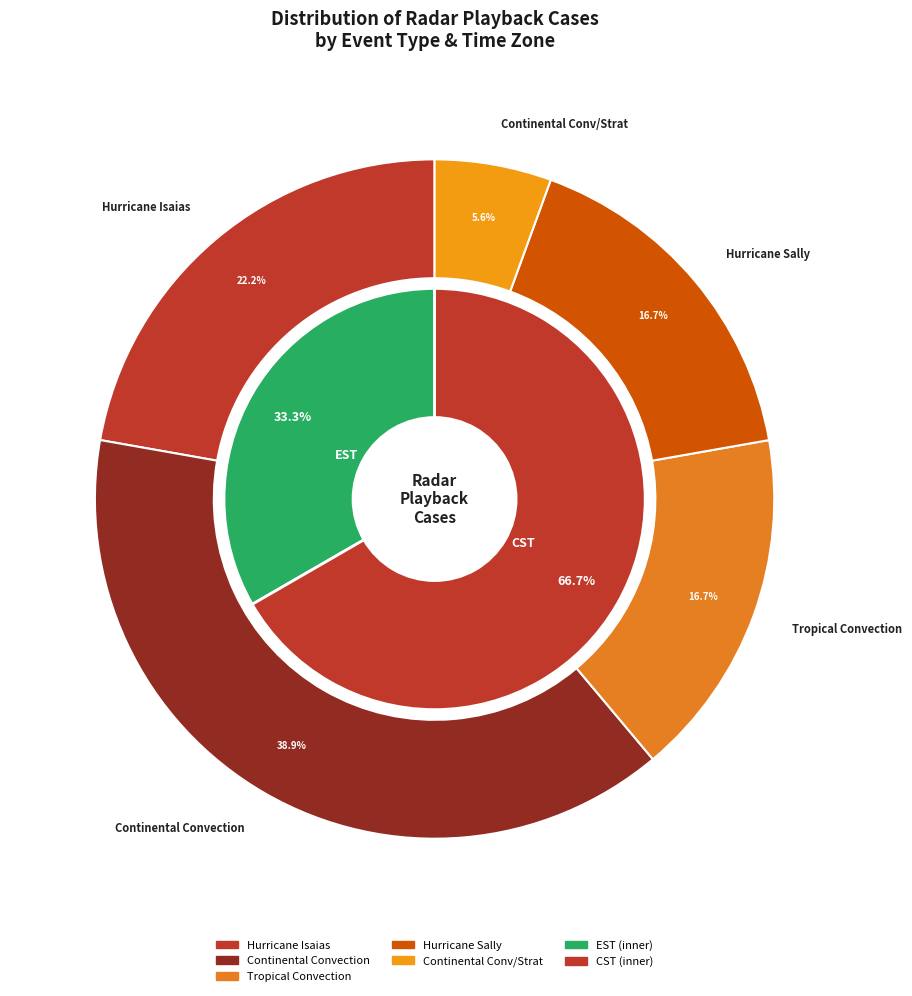

Is it true that 25 is 8% of the pie?

False